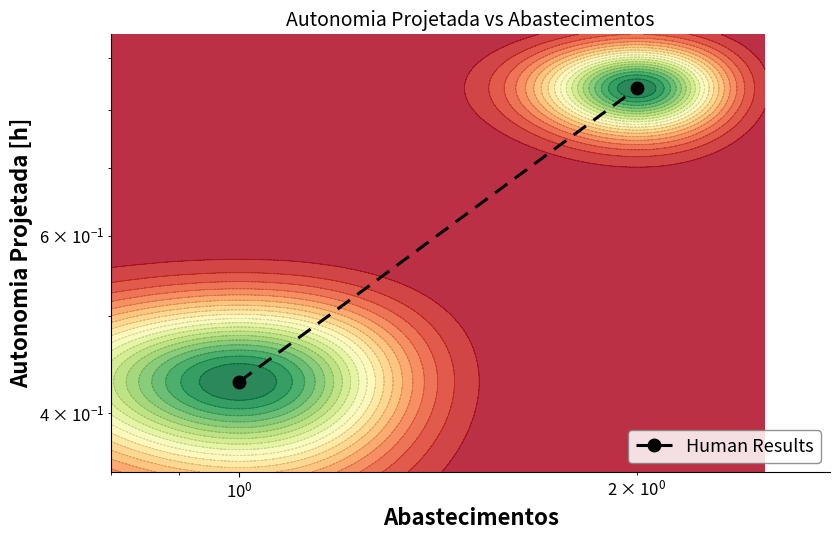

How many values are between 0 and 1?

2